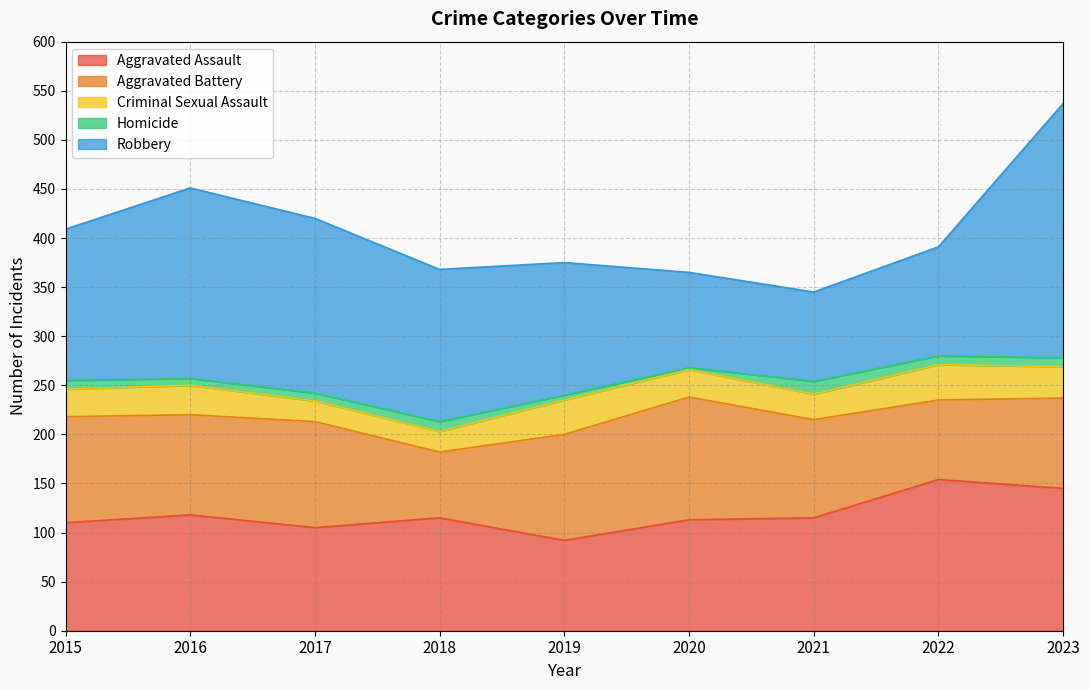

Reading left to right, what are all the values shown in this chart?

Aggravated Assault: 110	118	105	115	92	113	115	154	145
Aggravated Battery: 108	102	108	67	108	125	100	81	92
Criminal Sexual Assault: 28	30	21	21	35	28	26	36	32
Homicide: 9	7	8	10	5	2	13	9	9
Robbery: 154	194	178	155	135	97	91	111	259